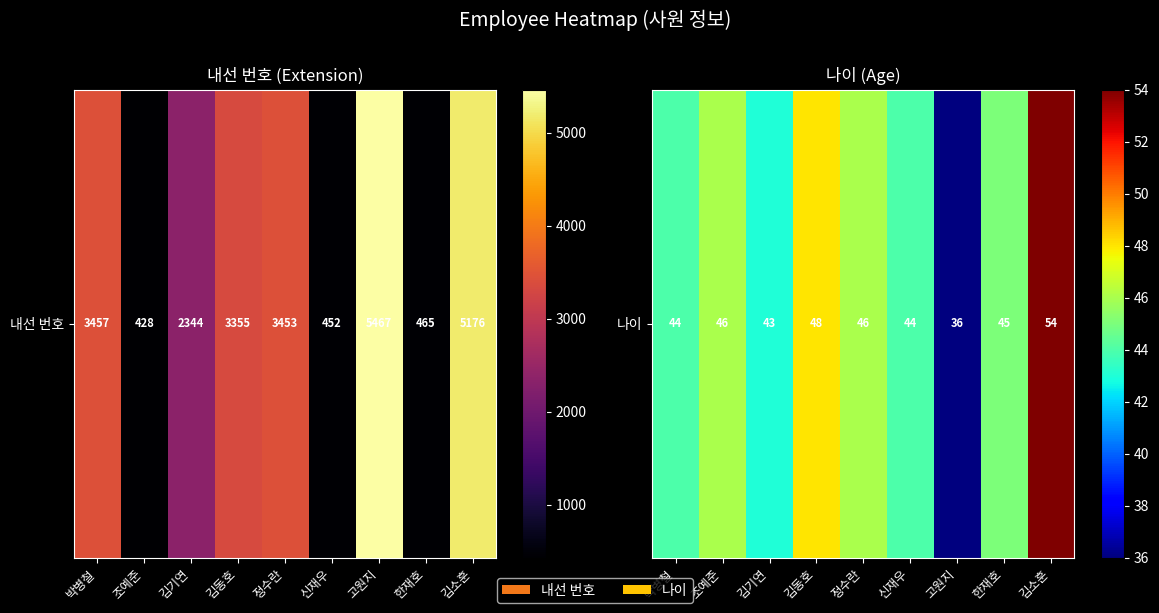

Rank the categories by value from highest to lowest.

김소훈, 김동호, 조예준, 정수란, 한재호, 박병철, 신재우, 김기연, 고원지